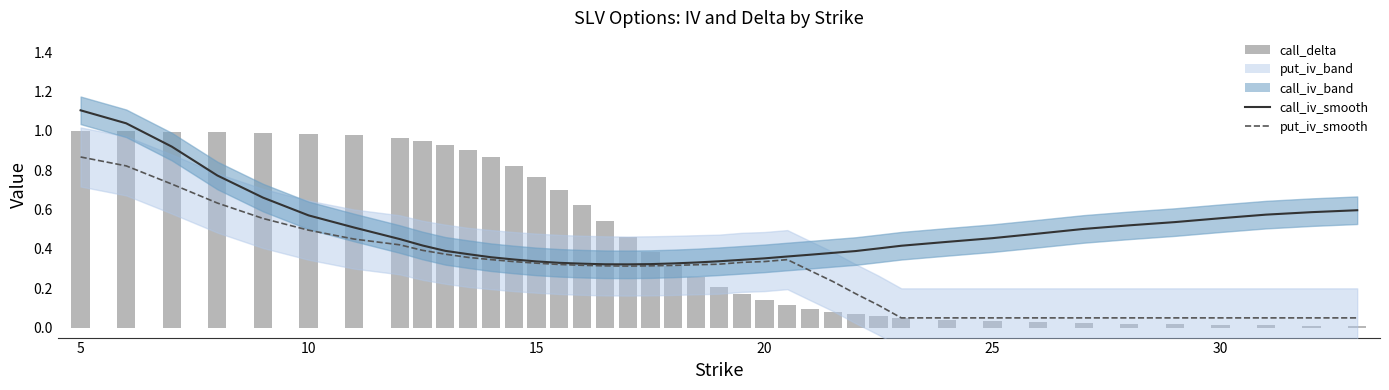

Which category has the highest value across all series?

5